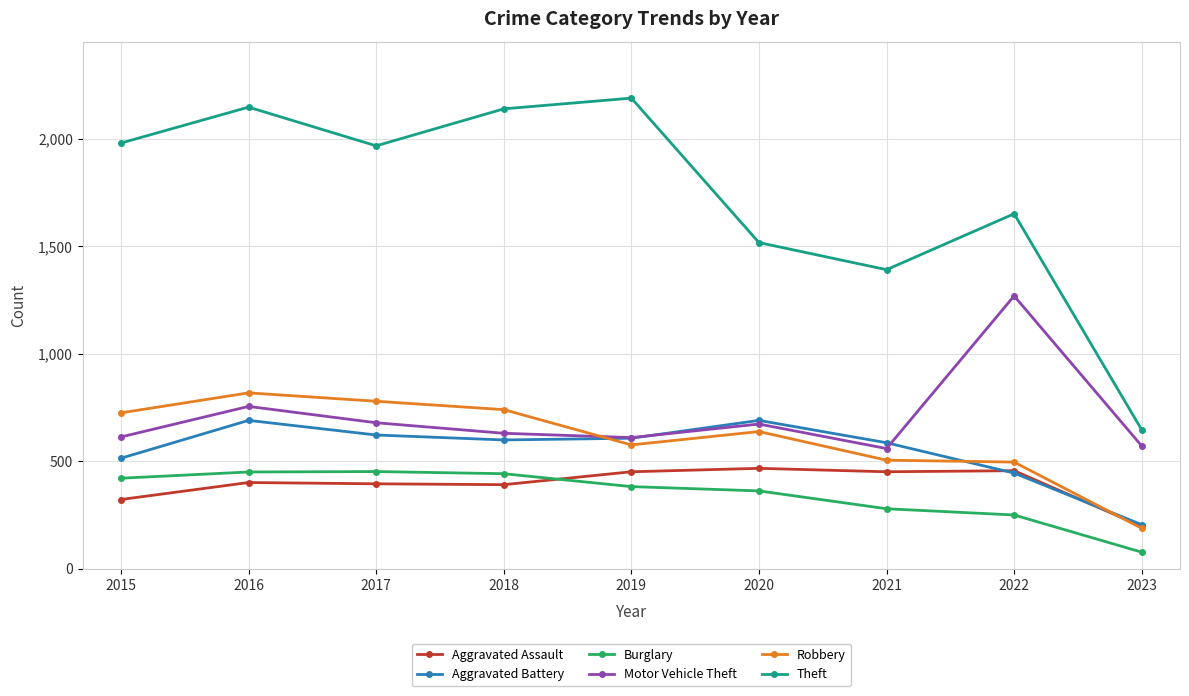

Is the value of Motor Vehicle Theft at 2022 greater than the value of Aggravated Assault at 2019?

Yes